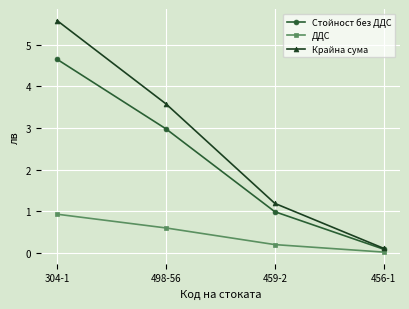

At which category is the sum across all series the highest?

304-1